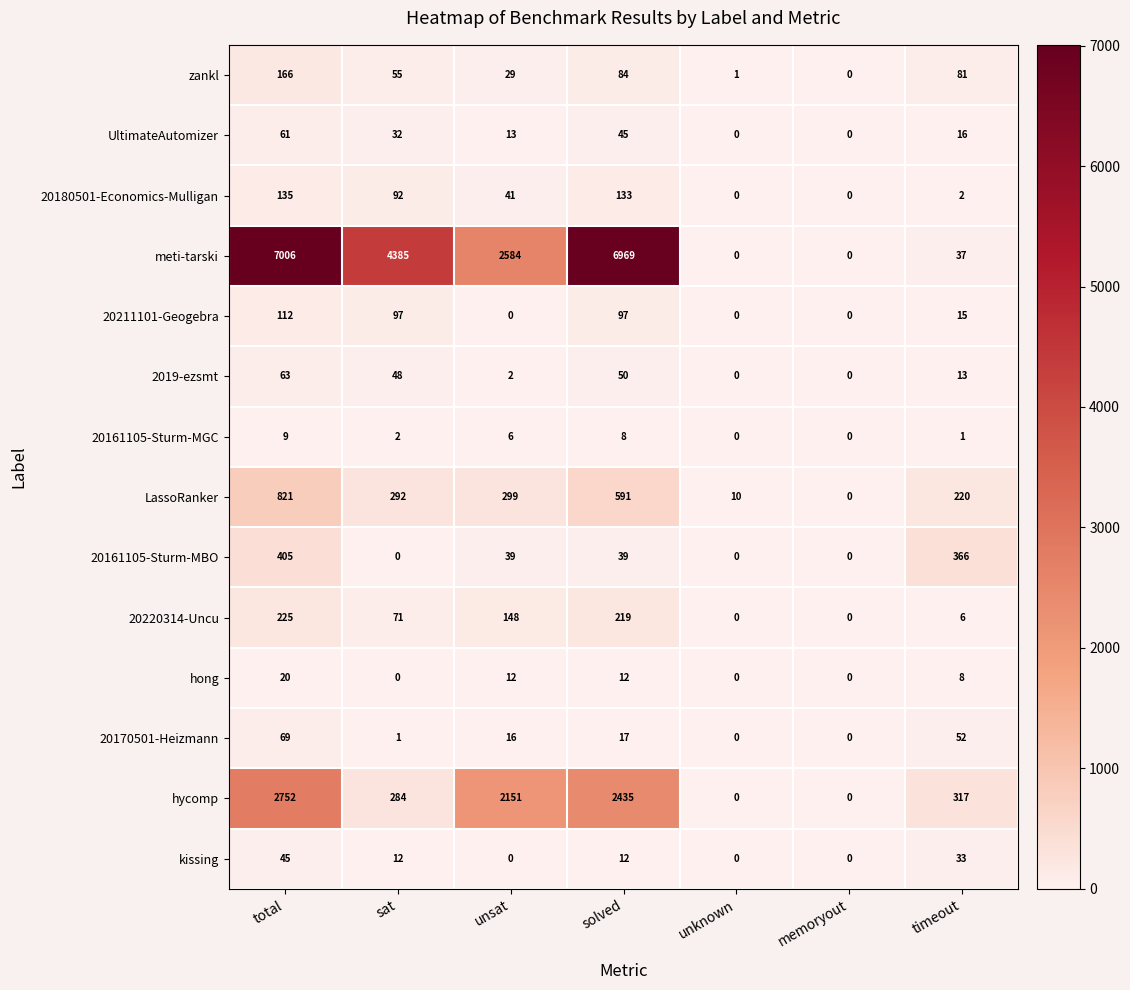

Is it true that LassoRanker equals 821 at total?

True